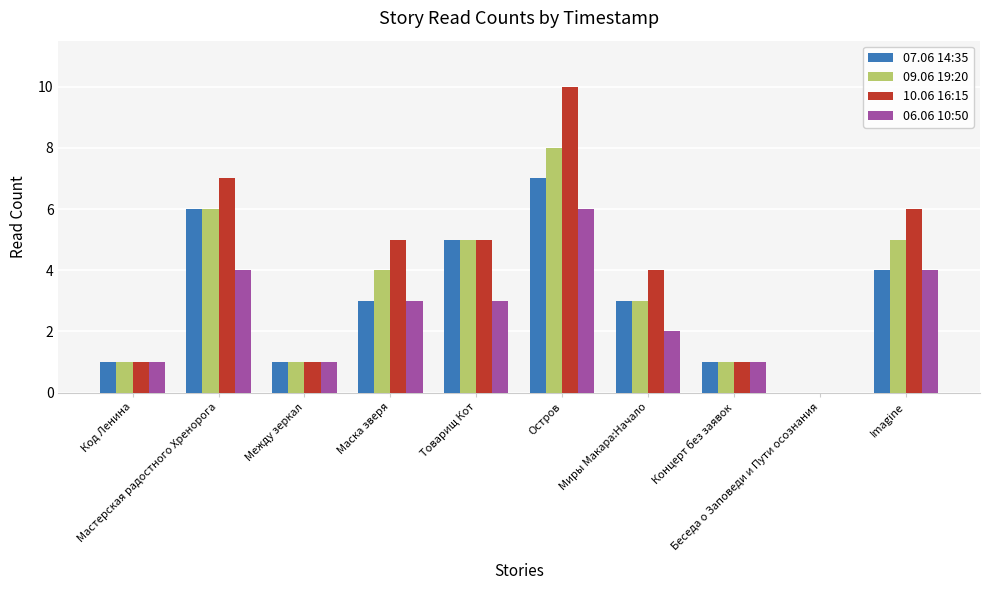

Which series has the largest total across all categories?

10.06 16:15